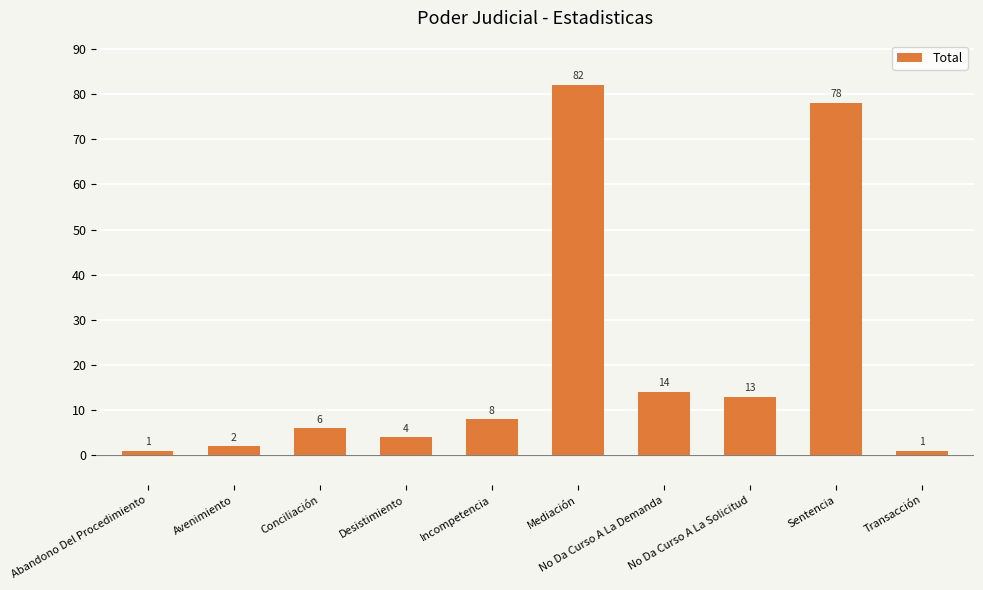

What is the label of the 2nd bar from the right?

Sentencia